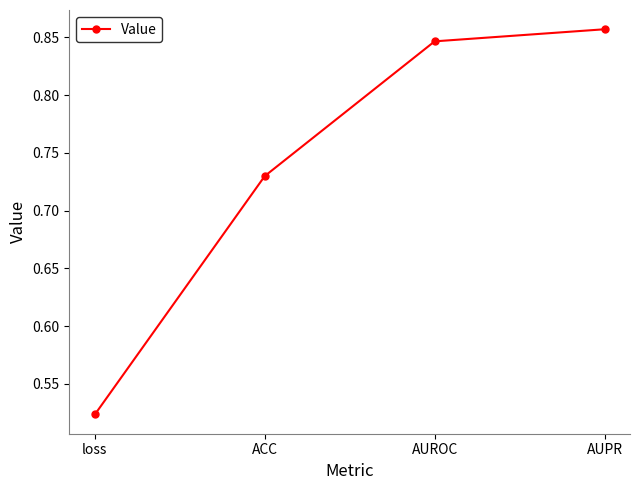

What is the change in value from loss to ACC?

+0.2